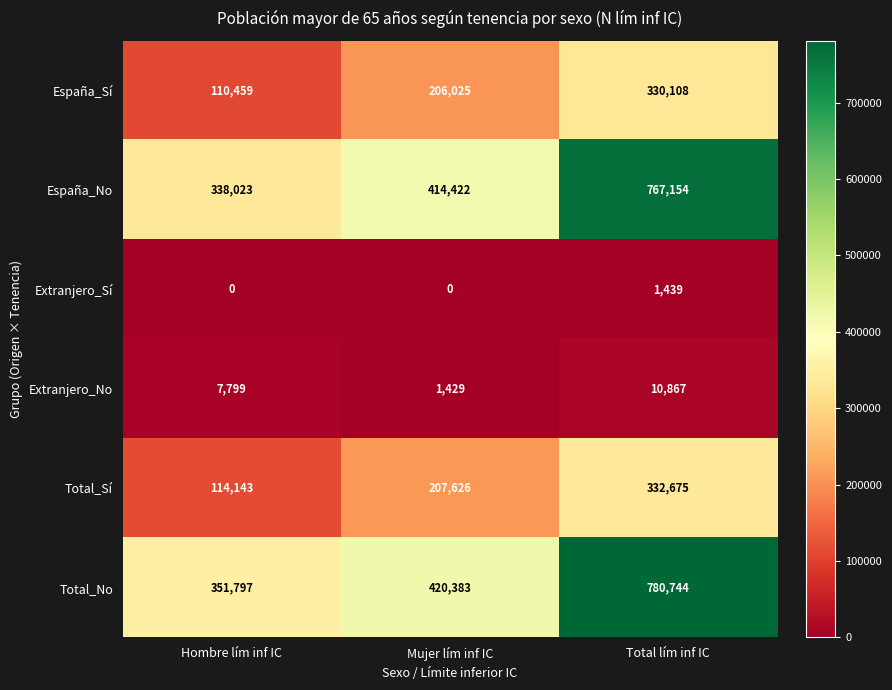

Reading right to left, what are all the values shown in this chart?

España_Sí: 330108	206025	110459
España_No: 767154	414422	338023
Extranjero_Sí: 1439	0	0
Extranjero_No: 10867	1429	7799
Total_Sí: 332675	207626	114143
Total_No: 780744	420383	351797